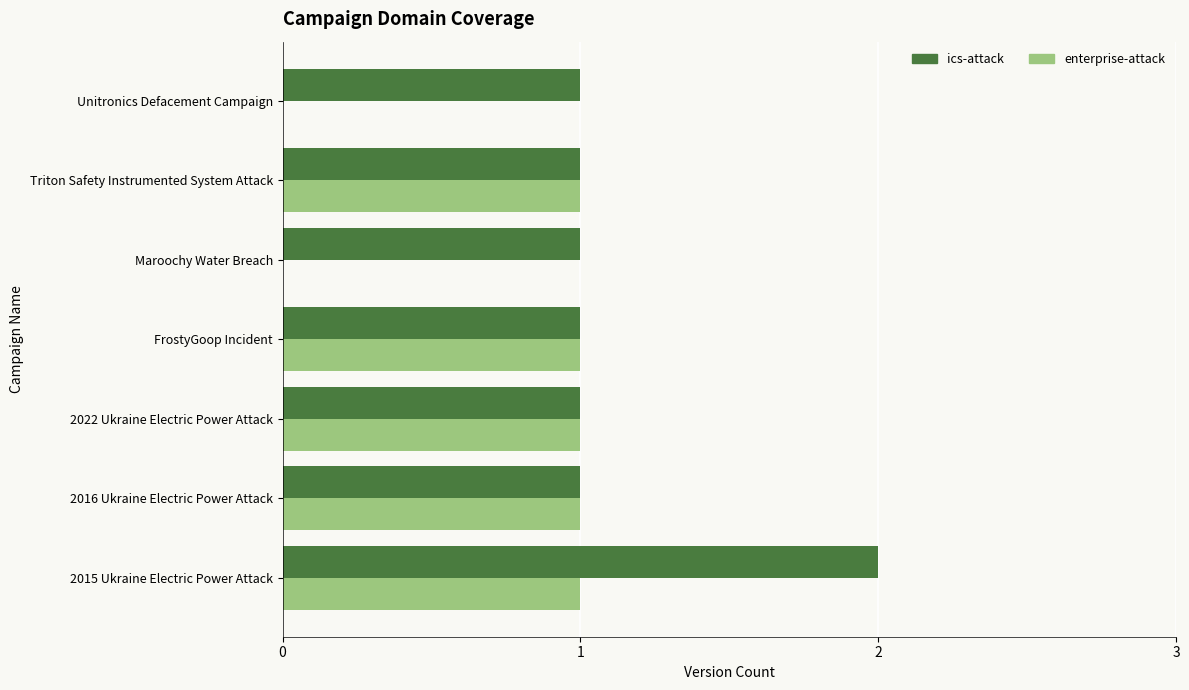

What is the average value of the ics-attack series?

1